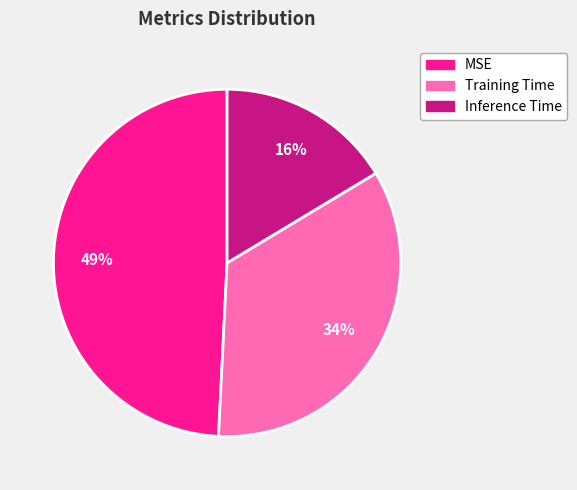

Combined, do Inference Time and MSE account for over 50%?

Yes